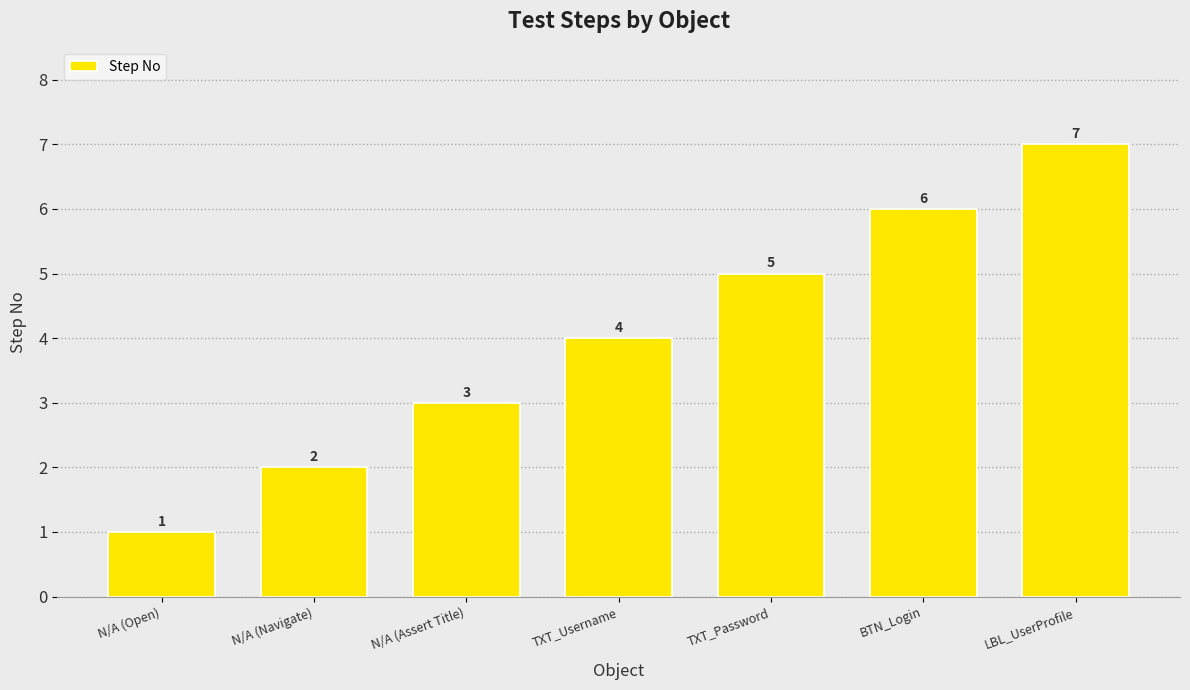

What is the difference between the maximum and minimum values?

6